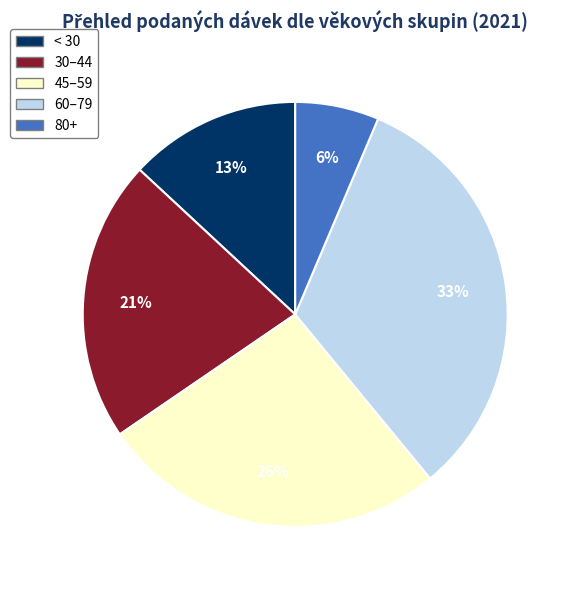

Is there a majority slice in this chart?

No